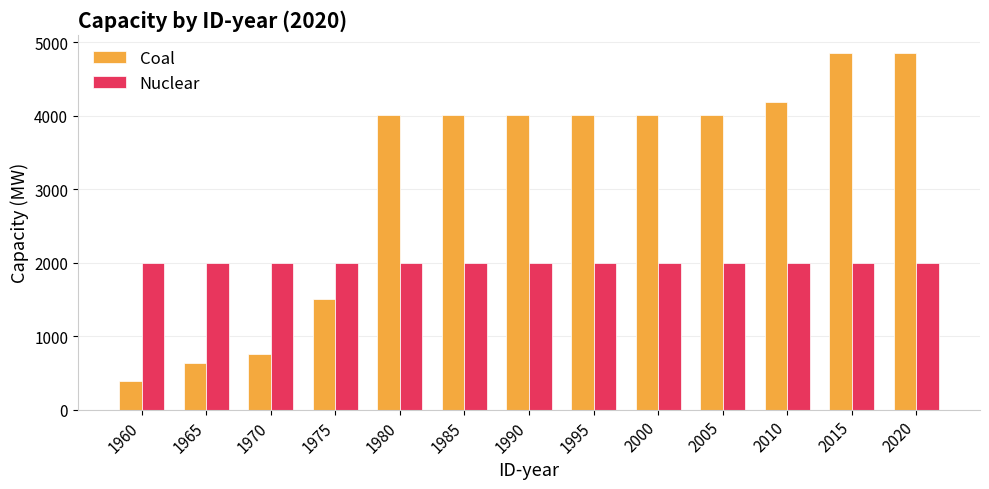

What is the sum of all Nuclear values?

26000